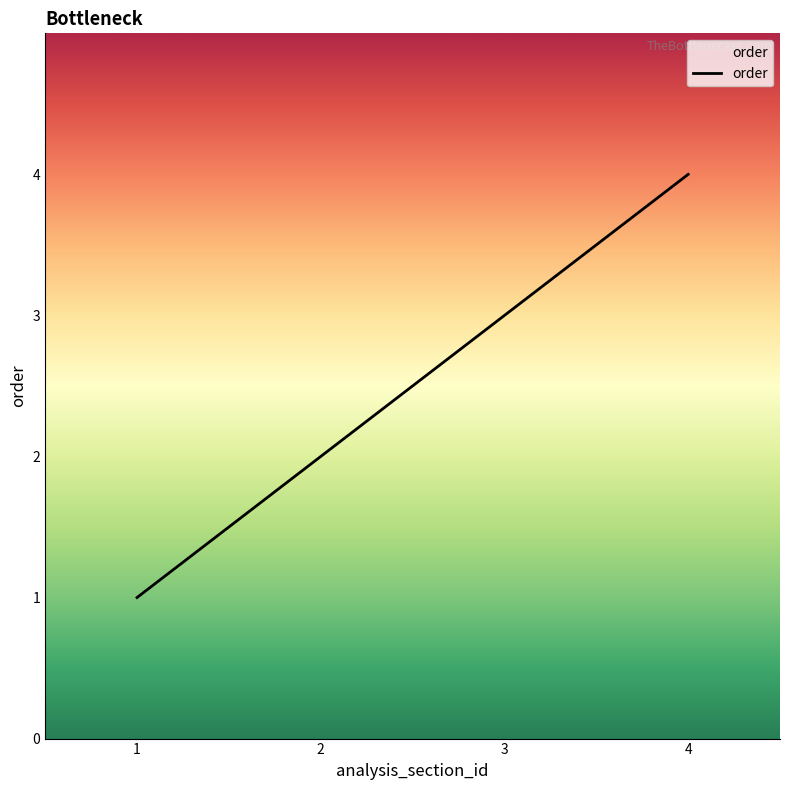

At which category does the chart reach its minimum across all series?

1